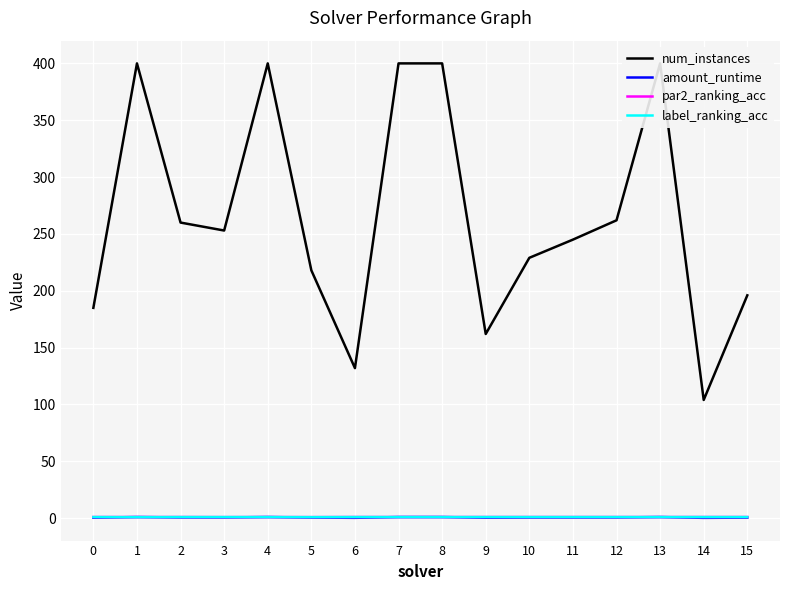

At which category is the sum across all series the highest?

4